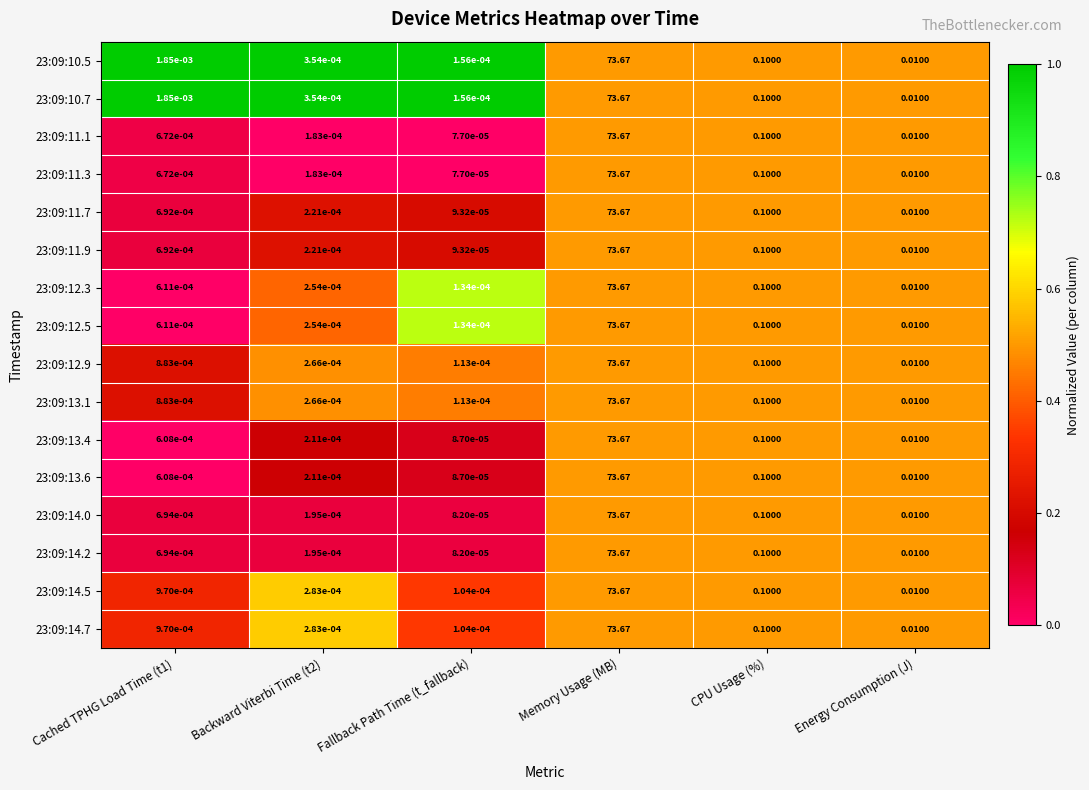

At which category does the chart reach its minimum across all series?

Fallback Path Time (t_fallback)